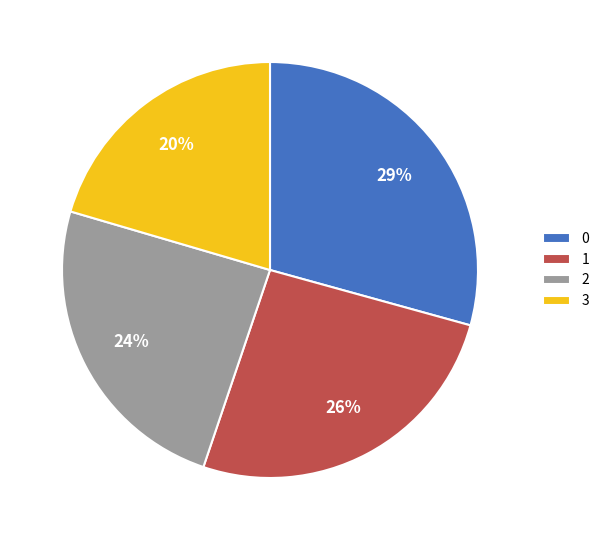

Is the sum of 3 and 2 greater than half?

No